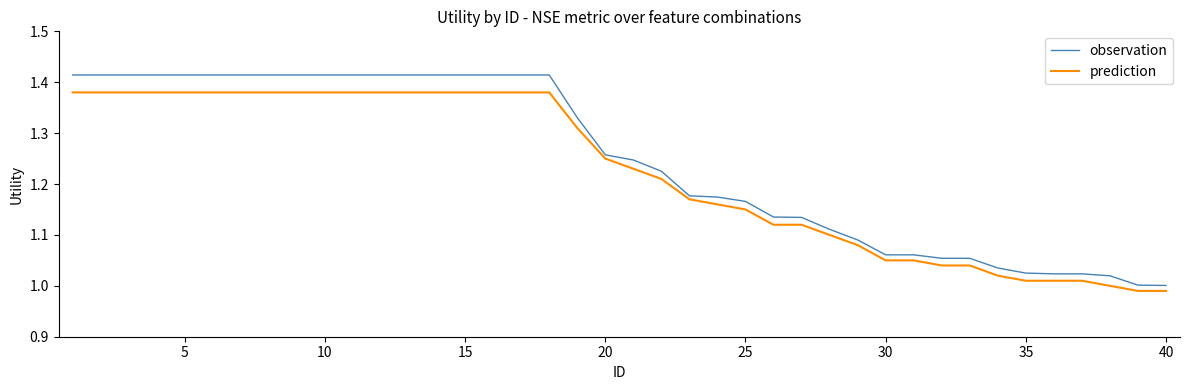

True or false: observation and prediction cross at least once.

False